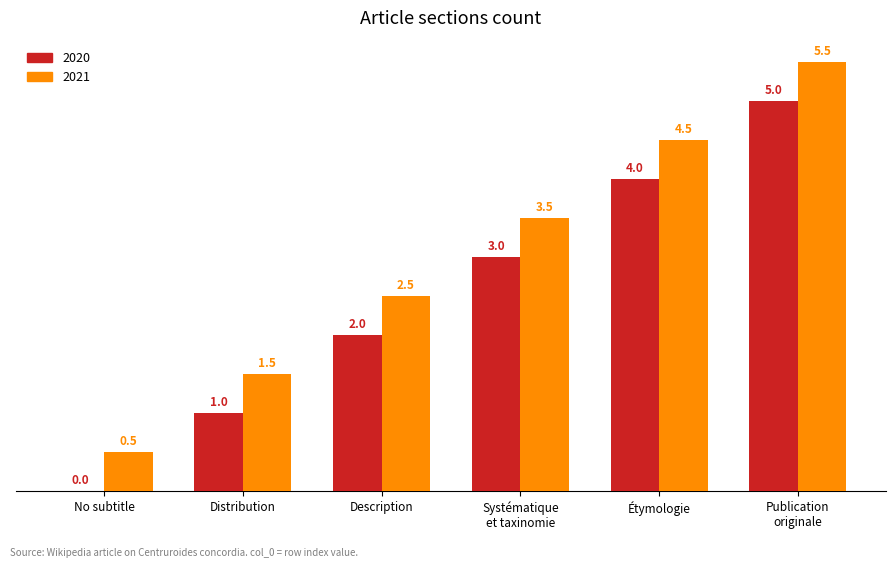

Reading left to right, list all the values displayed in this chart.

2020: 0.0	1.0	2.0	3.0	4.0	5.0
2021: 0.5	1.5	2.5	3.5	4.5	5.5